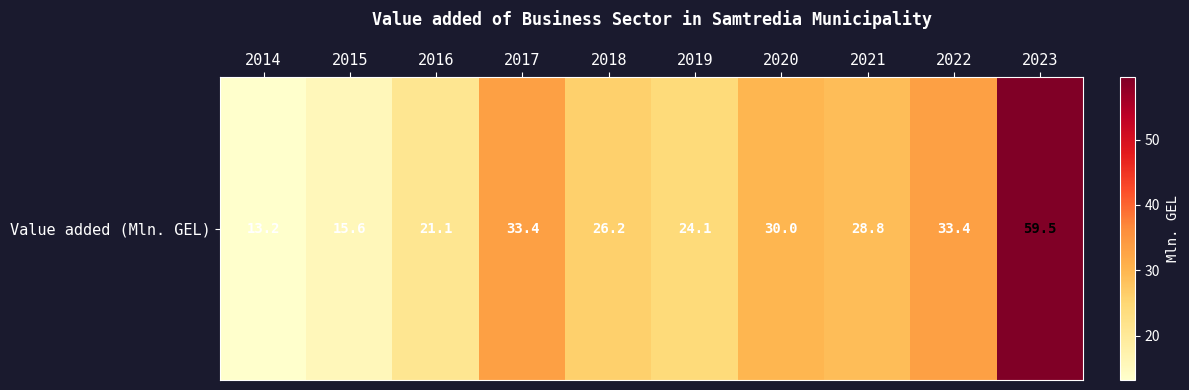

What is the difference between the values at 2020 and 2017?

3.4